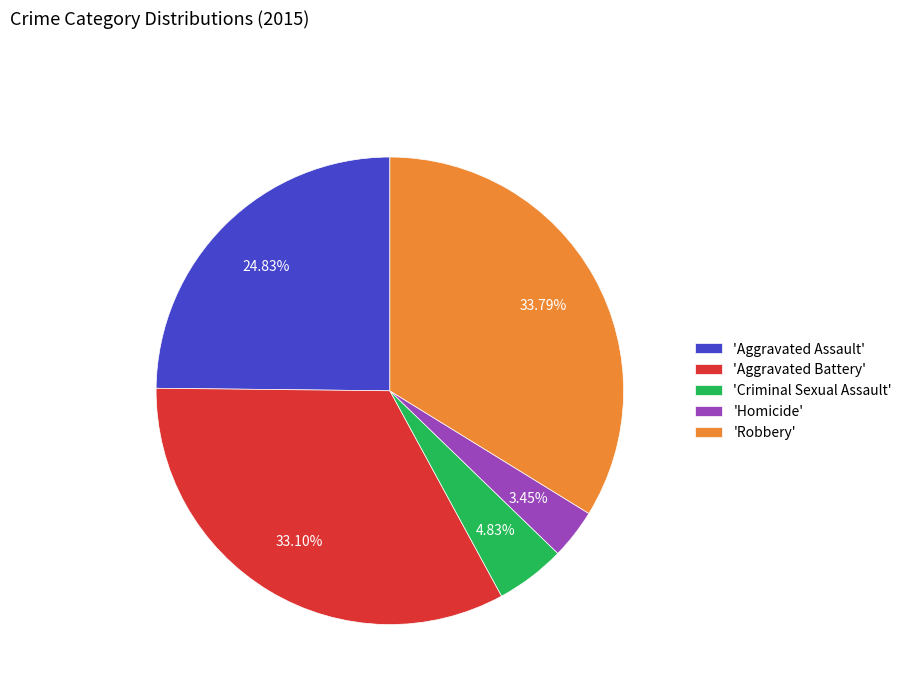

What is the ratio of the value at 'Aggravated Assault' to the value at 'Criminal Sexual Assault'?

5.1